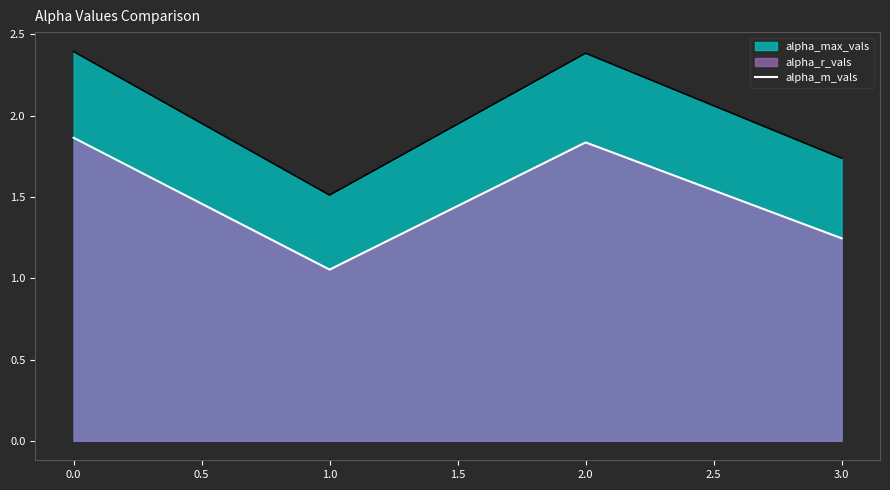

Is it true that alpha_max_vals equals 2.5 at 3.0?

False